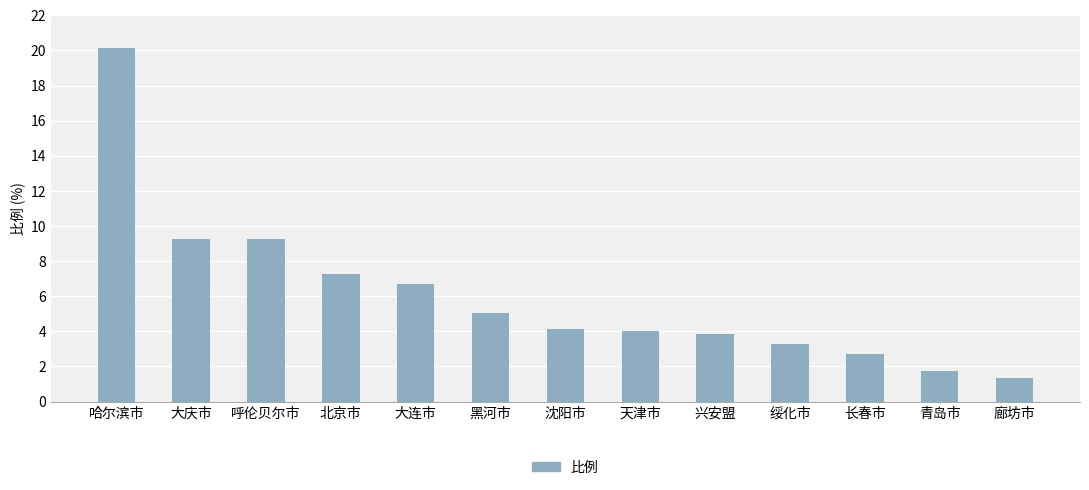

What is the smallest value displayed?

1.3